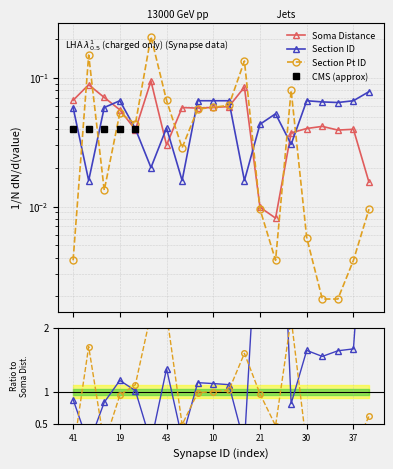

Which has a higher value, 37 or 25?

37